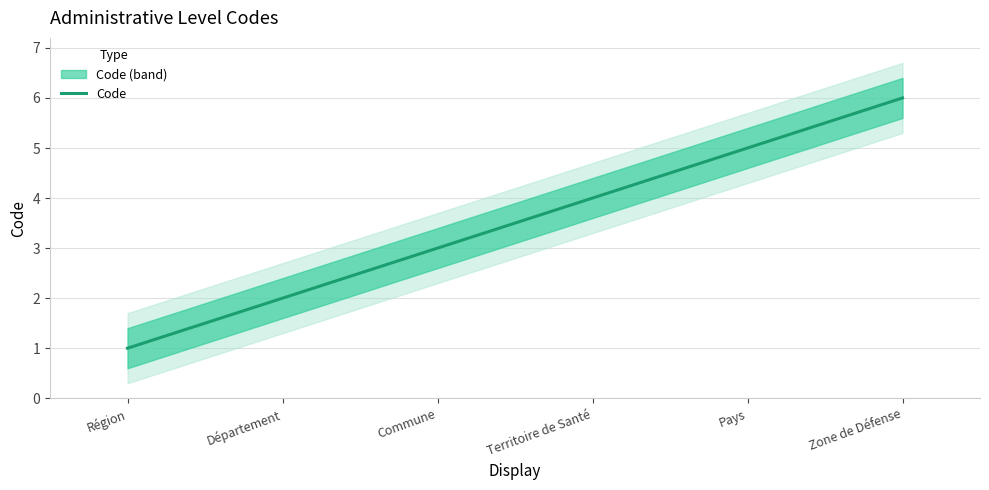

True or false: there are more than 1 points higher than both neighbors.

False